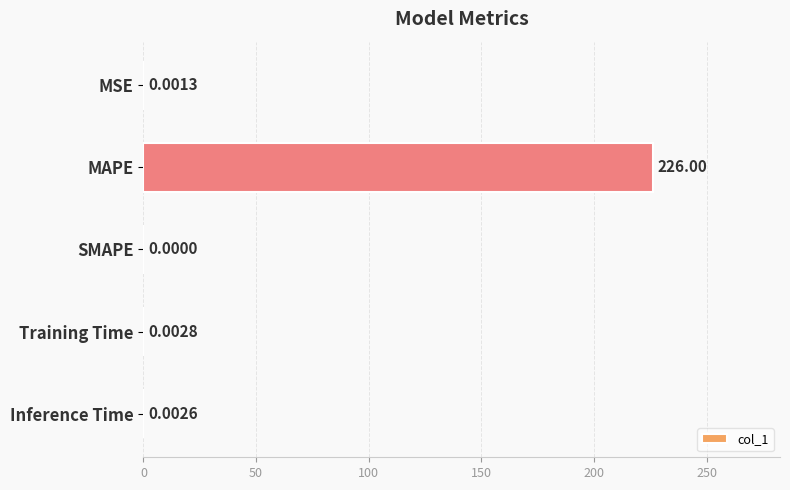

Where is the data nearest to the value 112?

Training Time